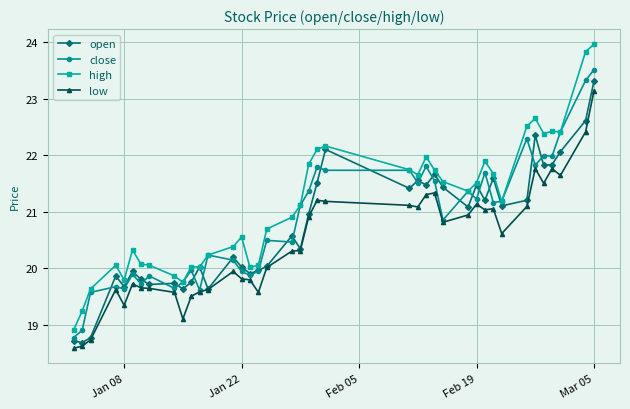

What are all the series names shown in the legend?

open, close, high, low